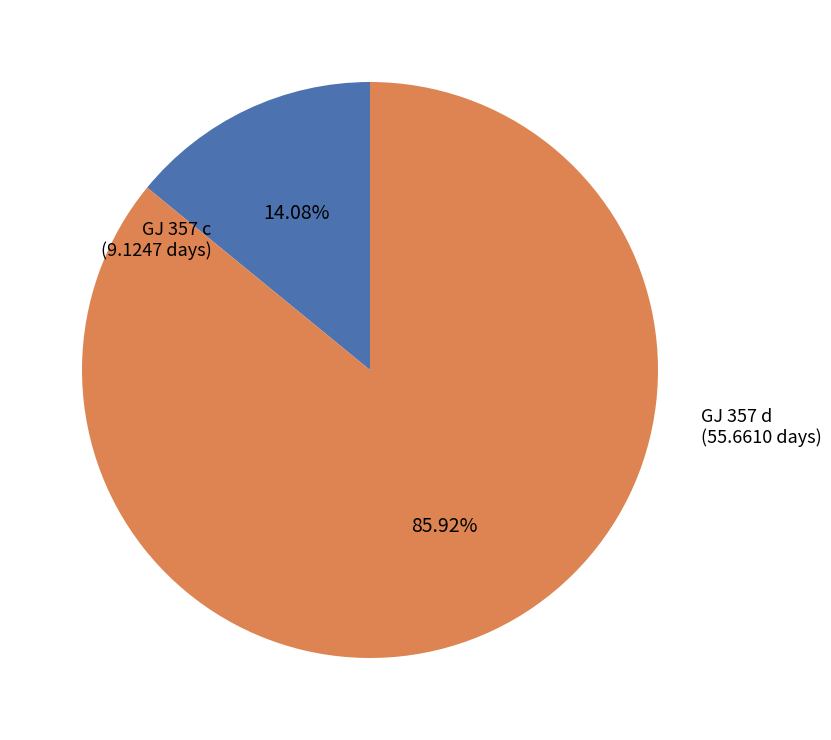

Is there any slice that represents more than half of the pie?

Yes